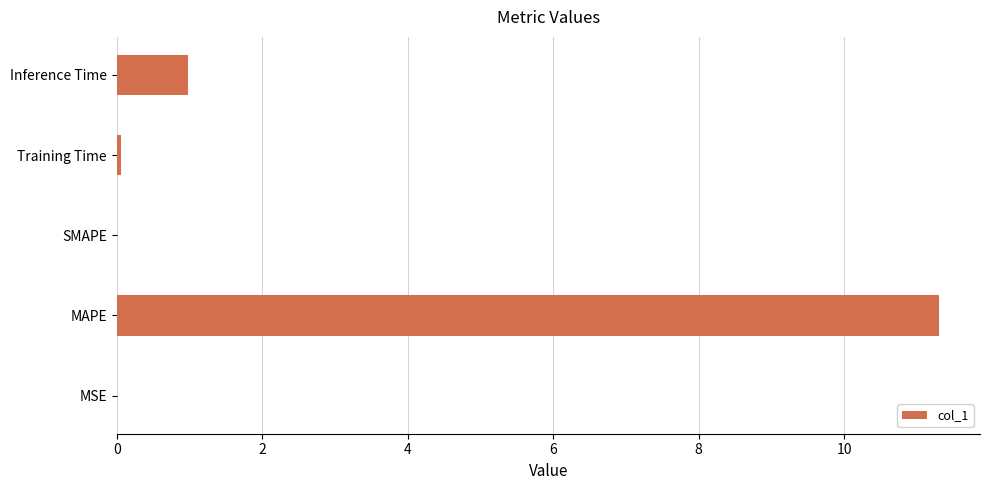

At which label is the value closest to 5?

Inference Time